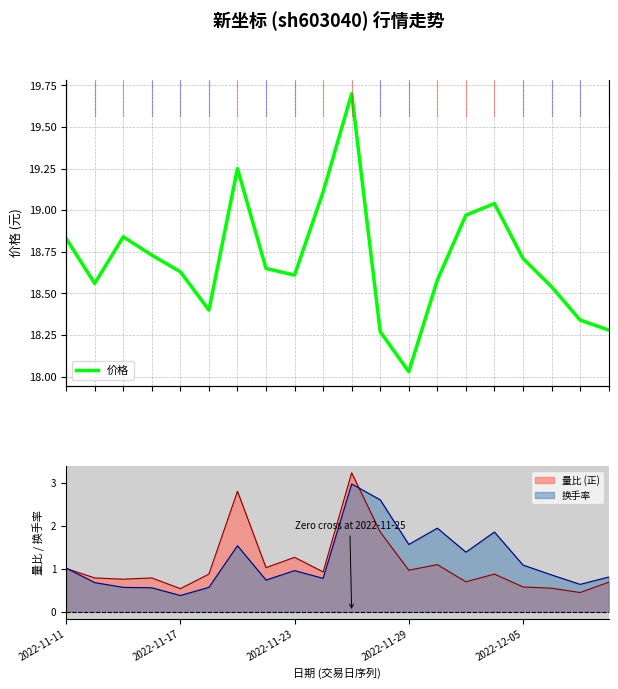

At which category does the chart reach its peak across all series?

10